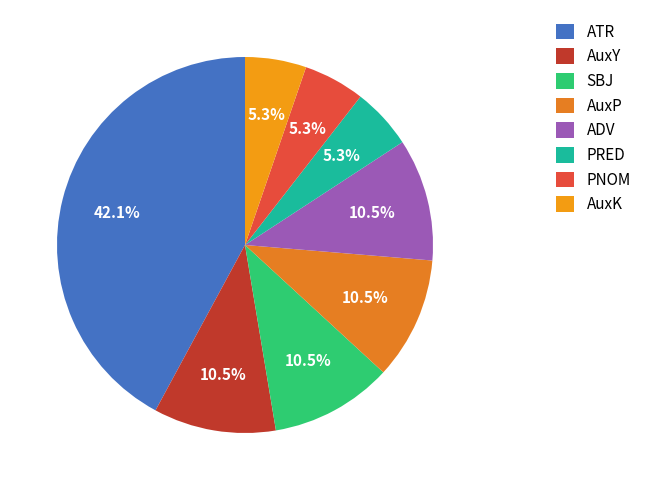

To the nearest percent, what is the average slice percentage?

12%